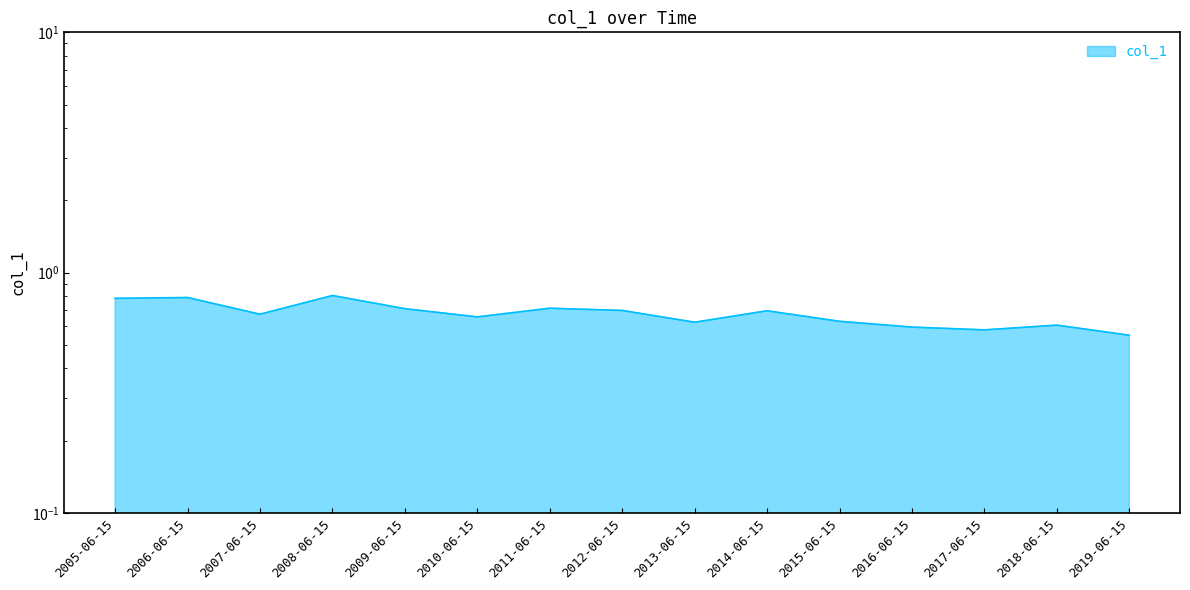

List the labels in order of value, smallest first.

2019-06-15, 2017-06-15, 2016-06-15, 2018-06-15, 2013-06-15, 2015-06-15, 2010-06-15, 2007-06-15, 2014-06-15, 2012-06-15, 2009-06-15, 2011-06-15, 2005-06-15, 2006-06-15, 2008-06-15